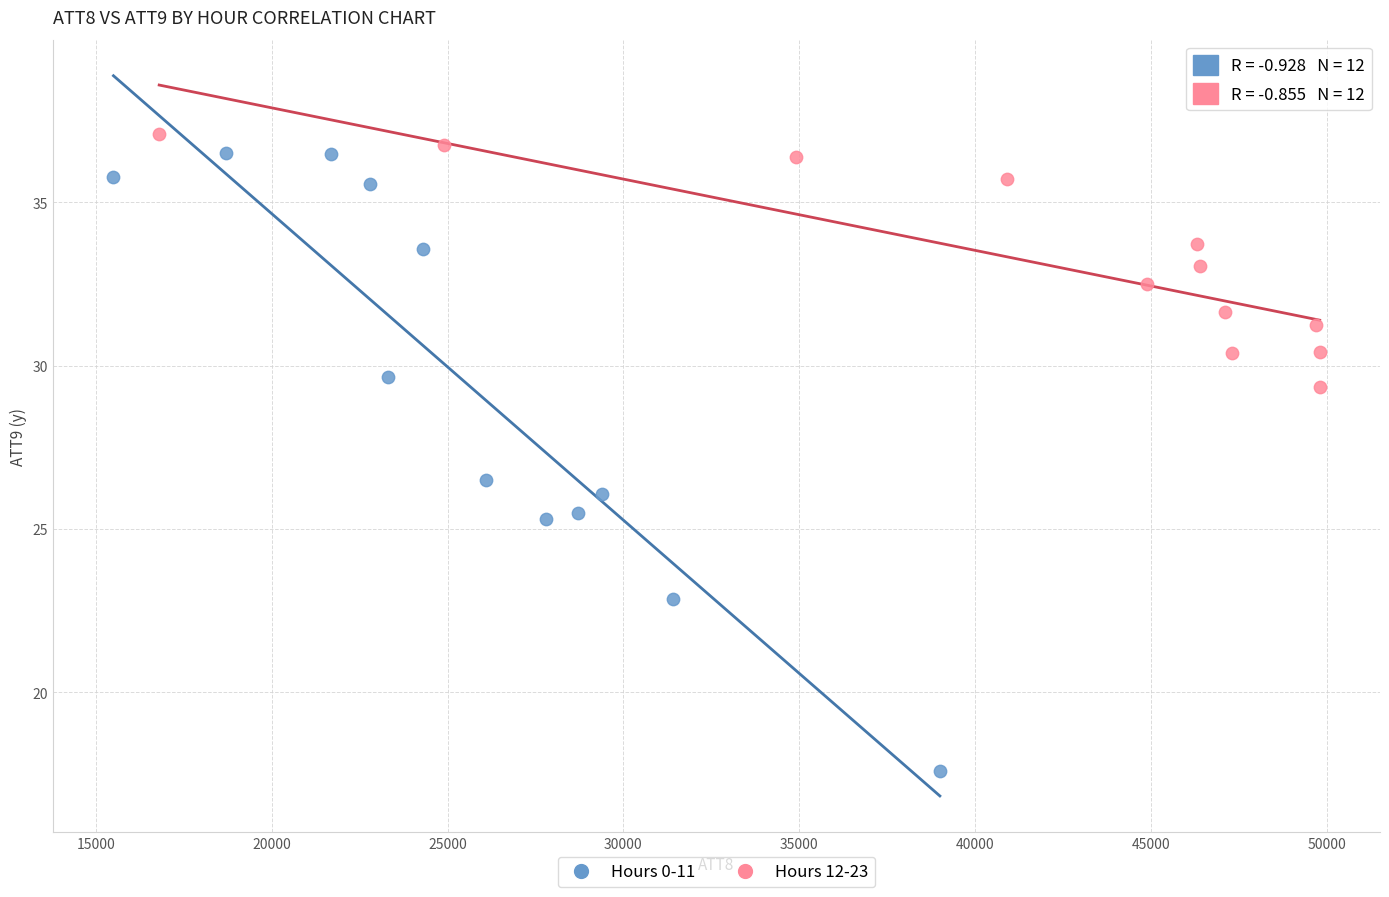

Which series contains the highest Y value?

Hours 12-23